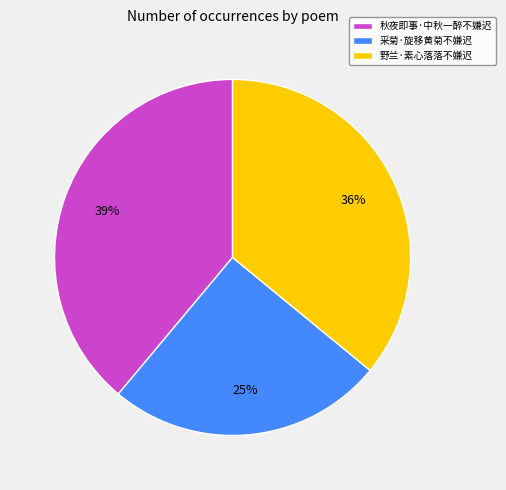

To the nearest percent, what percentage of the pie is 采菊·旋移黄菊不嫌迟?

25%